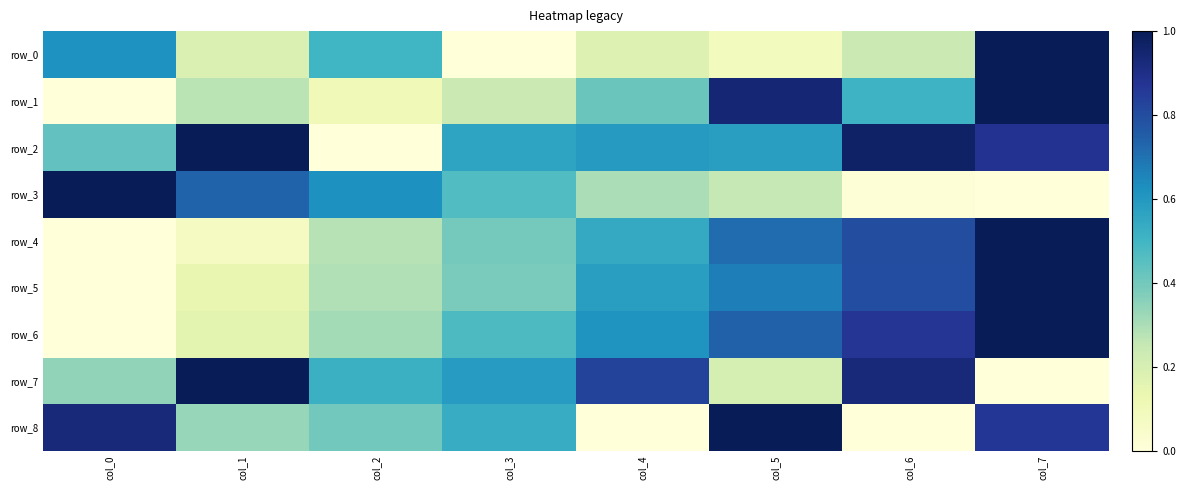

Reading left to right, extract all data points from this chart.

row_0: 0.6	0.2	0.5	0.0	0.2	0.1	0.2	1.0
row_1: 0.0	0.3	0.1	0.2	0.4	0.9	0.5	1.0
row_2: 0.4	1.0	0.0	0.6	0.6	0.6	1.0	0.9
row_3: 1.0	0.7	0.6	0.5	0.3	0.3	0.0	0.0
row_4: 0.0	0.1	0.3	0.4	0.5	0.7	0.8	1.0
row_5: 0.0	0.1	0.3	0.4	0.6	0.7	0.8	1.0
row_6: 0.0	0.2	0.3	0.5	0.6	0.7	0.9	1.0
row_7: 0.3	1.0	0.5	0.6	0.8	0.2	0.9	0.0
row_8: 0.9	0.3	0.4	0.5	0.0	1.0	0.0	0.9